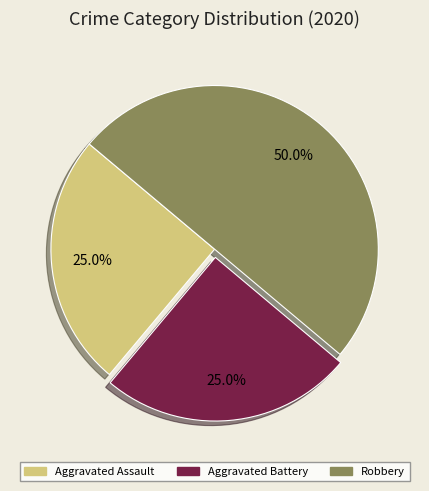

Between Aggravated Assault and Robbery, which is larger?

Robbery